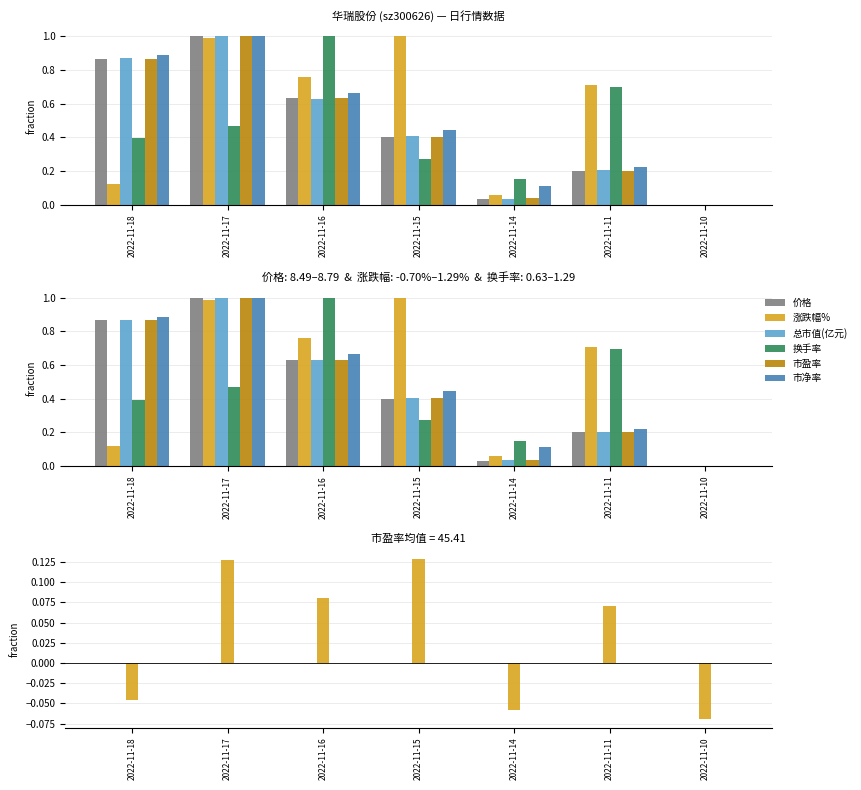

How many series are shown in this chart?

6